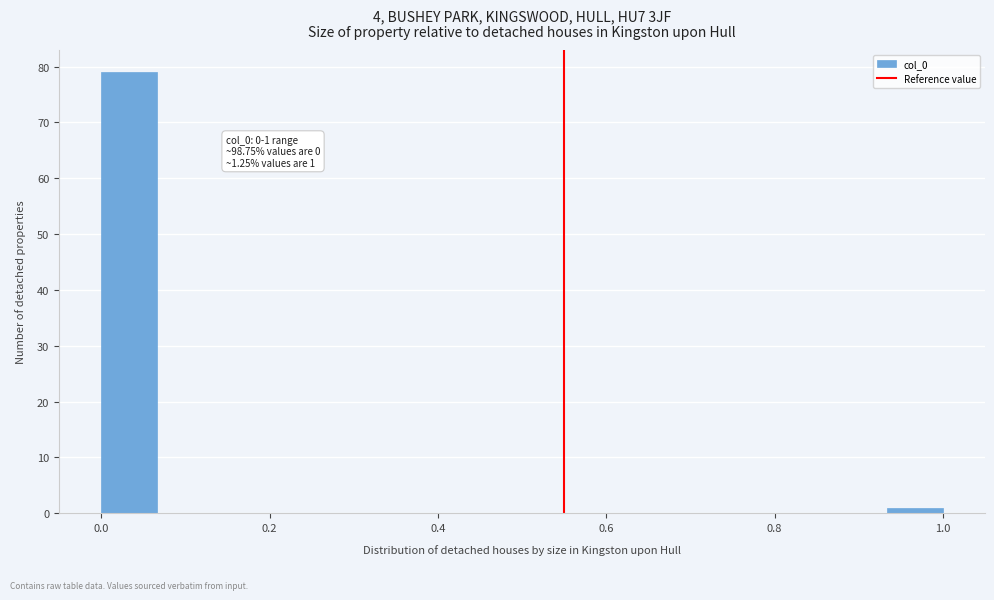

Around what value on the x-axis is the tallest bar? Give the approximate position of its centre, as read against the axis.

0.04